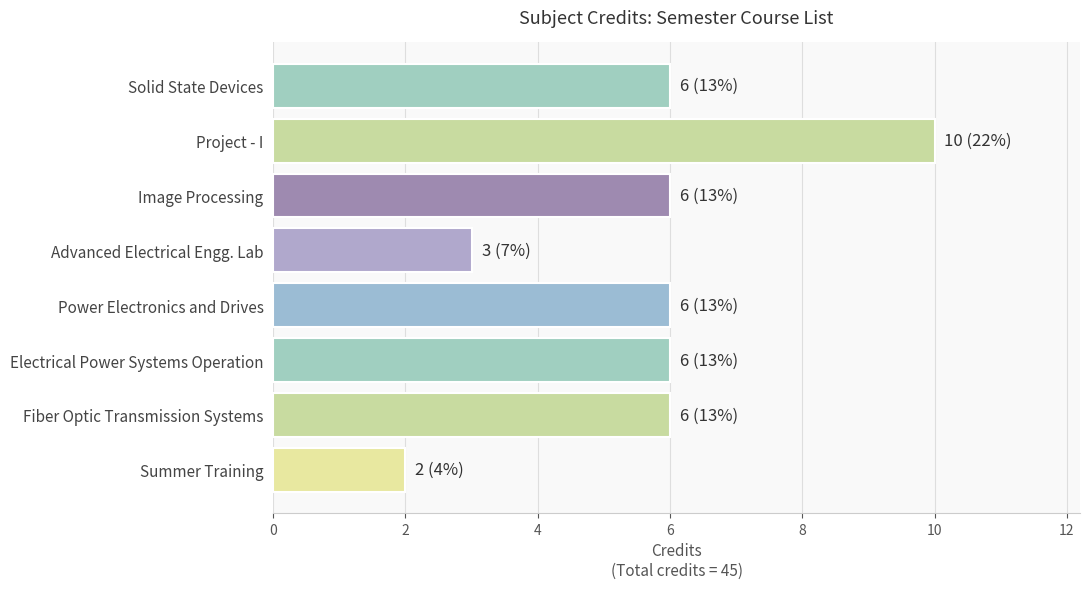

Which has a higher value, Project - I or Advanced Electrical Engg. Lab?

Project - I